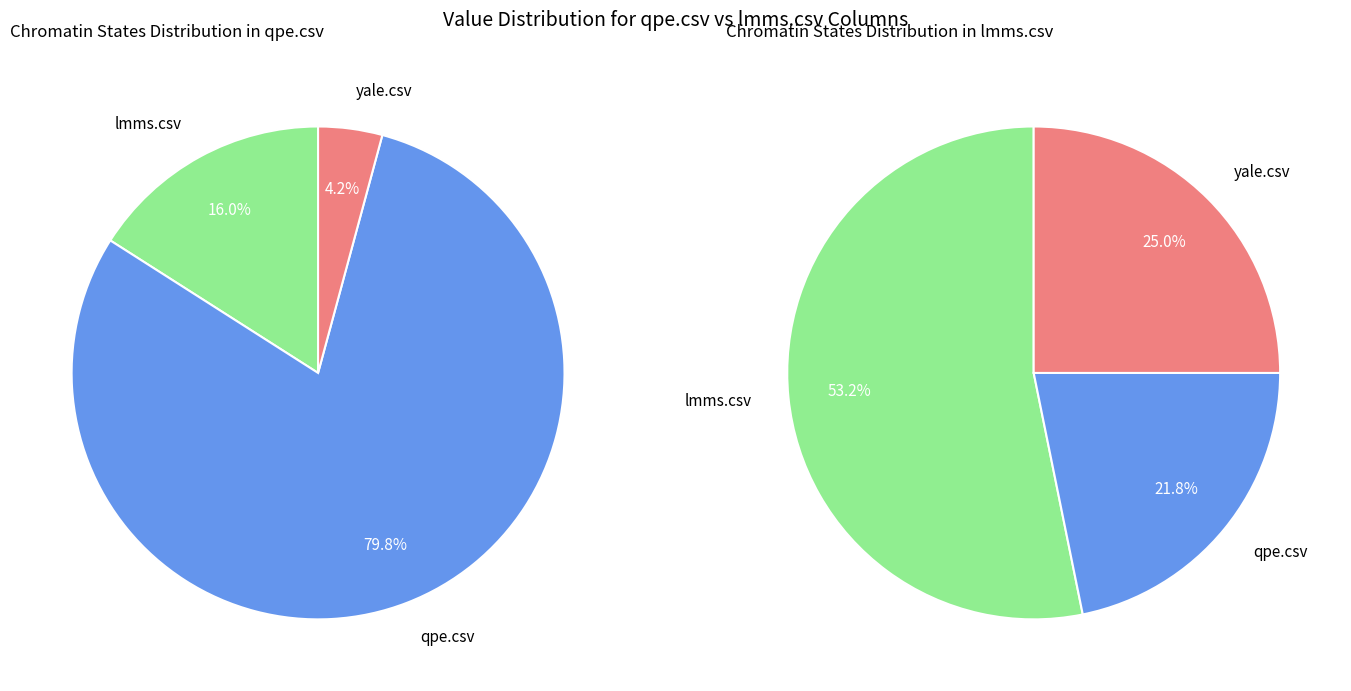

The yale.csv slice represents 4% of the pie. True or false?

True